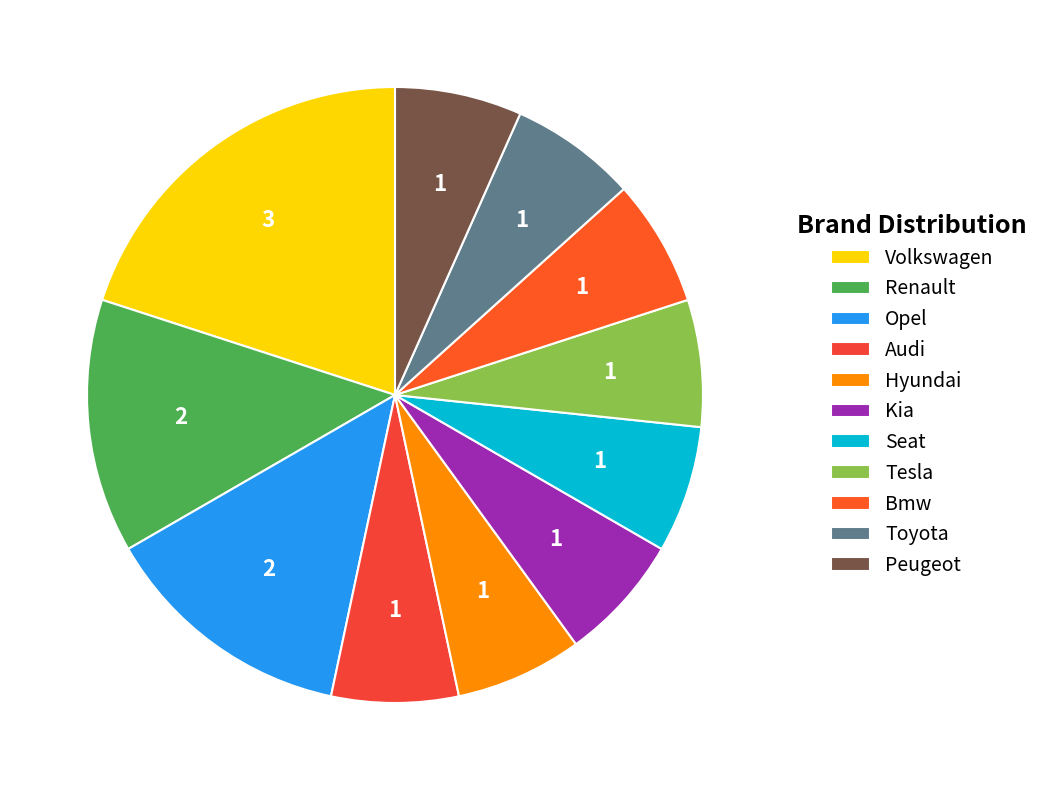

To the nearest percent, what percentage of the pie is Bmw?

7%